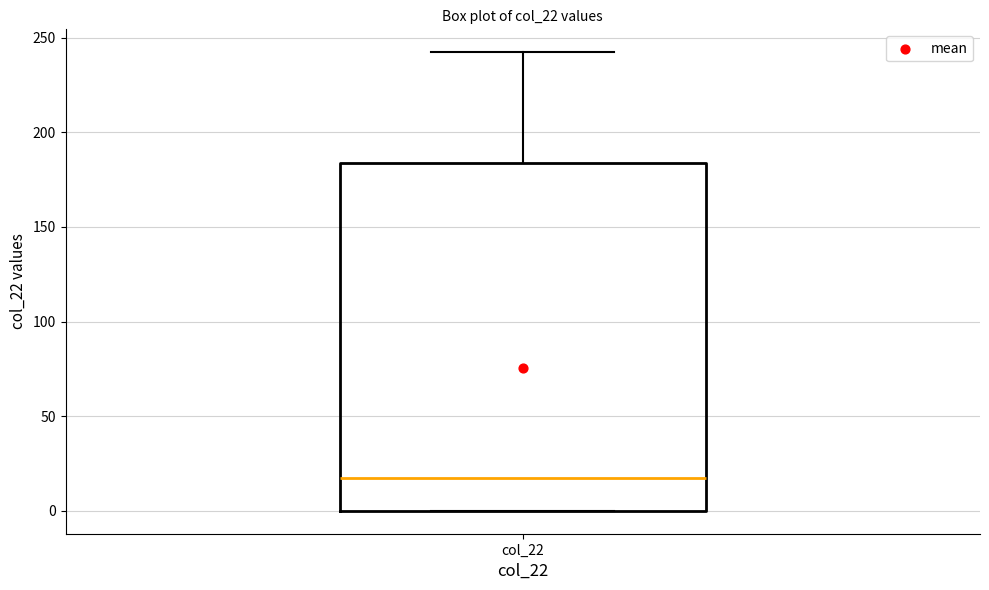

Read this box plot against the y-axis: the position of the median line, the range covered by the box, and the ends of both whiskers. The values are not printed on the chart, so give them approximately, as read against the axis.

median 15, box 0 to 185, whiskers 0 to 240